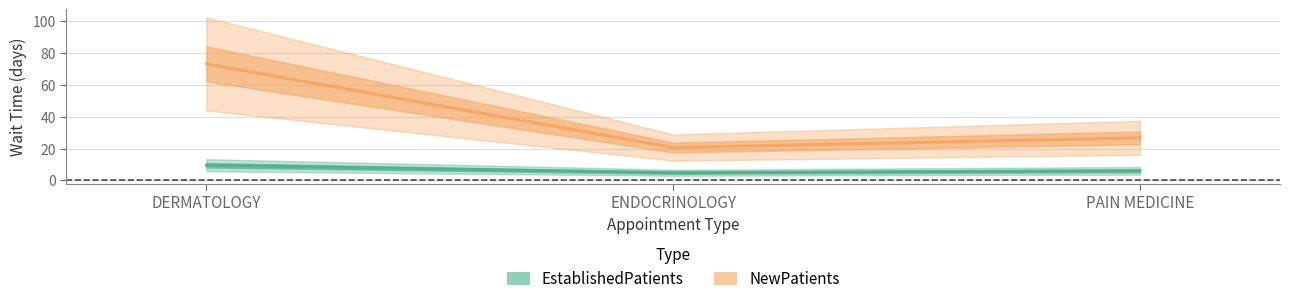

At which label does NewPatients first exceed 26?

DERMATOLOGY